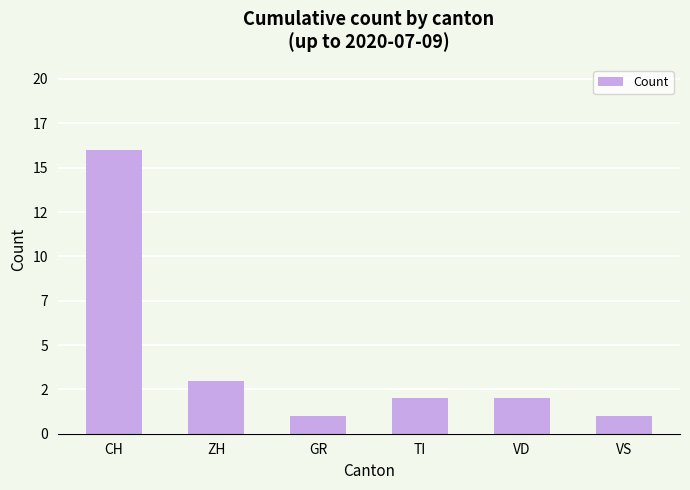

Reading left to right, transcribe all the data shown in this chart.

16	3	1	2	2	1